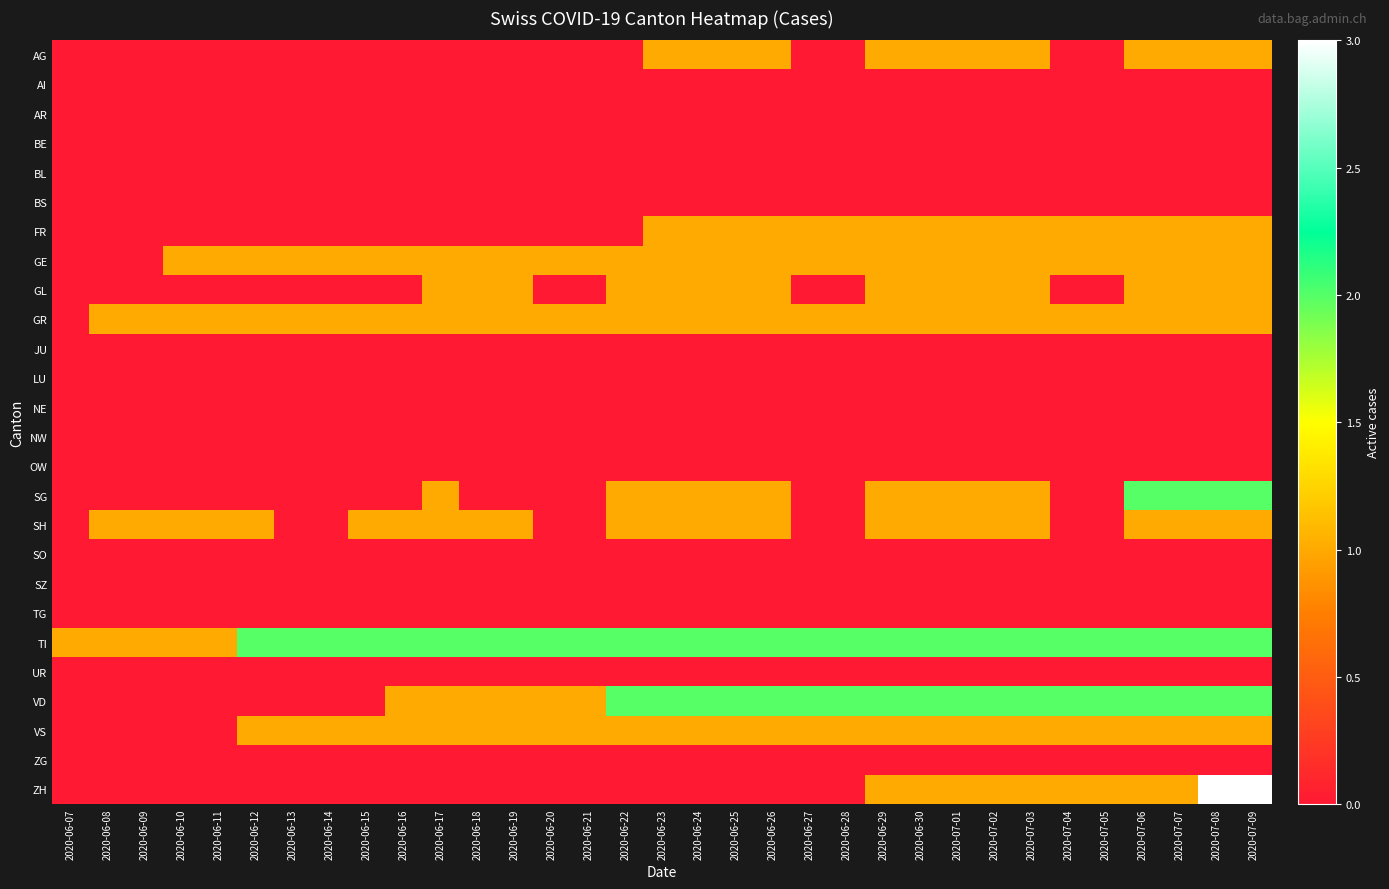

Which has a higher value, 2020-06-27 or 2020-06-15?

2020-06-27